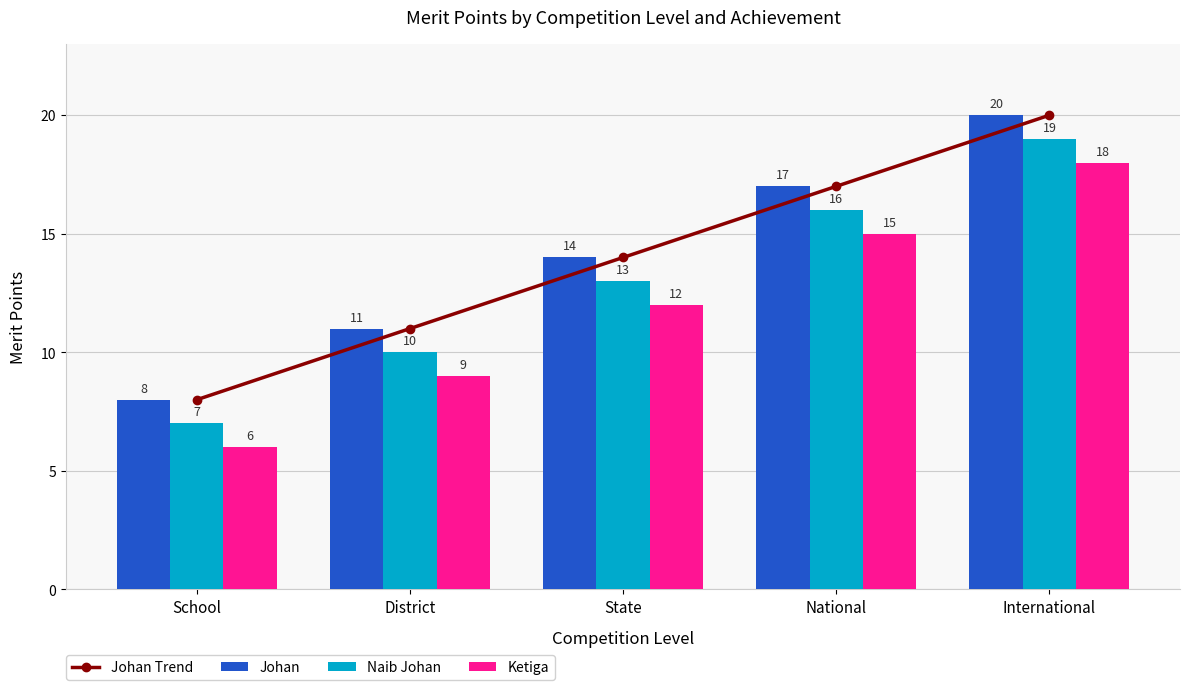

Reading right to left, transcribe all the data shown in this chart.

Johan Trend: International=20	National=17	State=14	District=11	School=8
Johan: International=20	National=17	State=14	District=11	School=8
Naib Johan: International=19	National=16	State=13	District=10	School=7
Ketiga: International=18	National=15	State=12	District=9	School=6